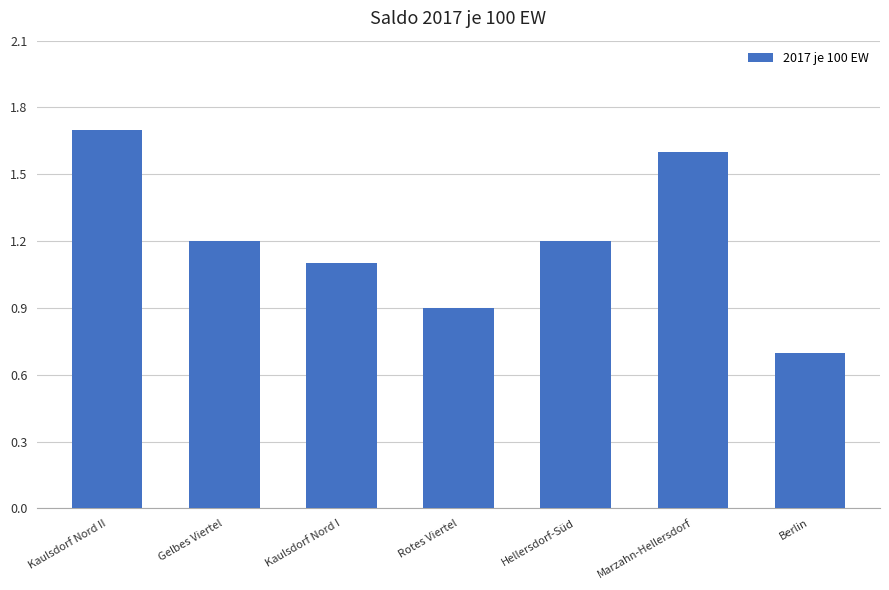

Approximately how many times larger is the value at Marzahn-Hellersdorf compared to Kaulsdorf Nord II?

0.9